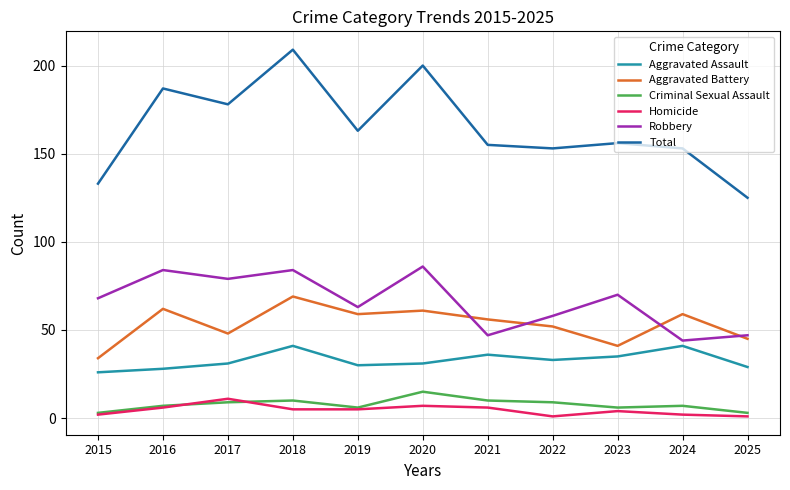

What is the difference between the highest and lowest values at 2018?

204